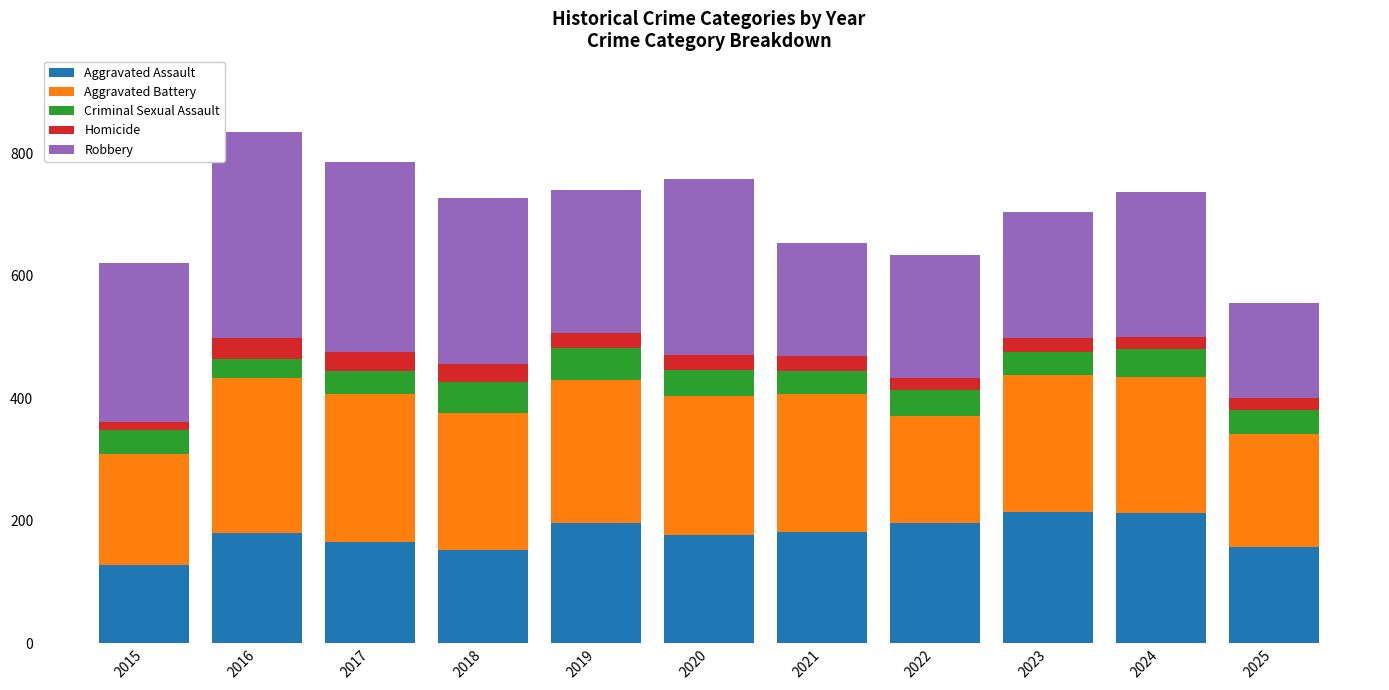

What is the minimum value for Aggravated Assault?

128